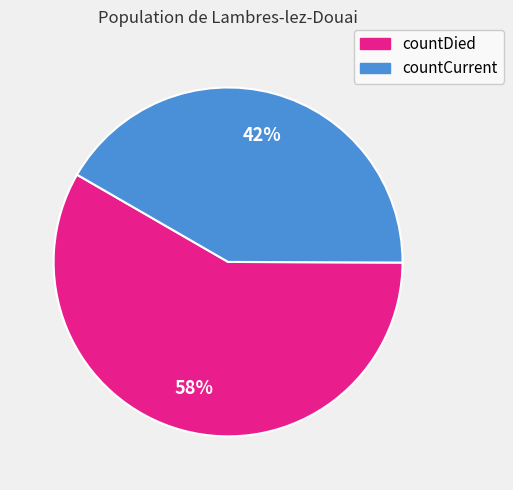

Do countCurrent and countDied together represent more than half of the pie?

Yes